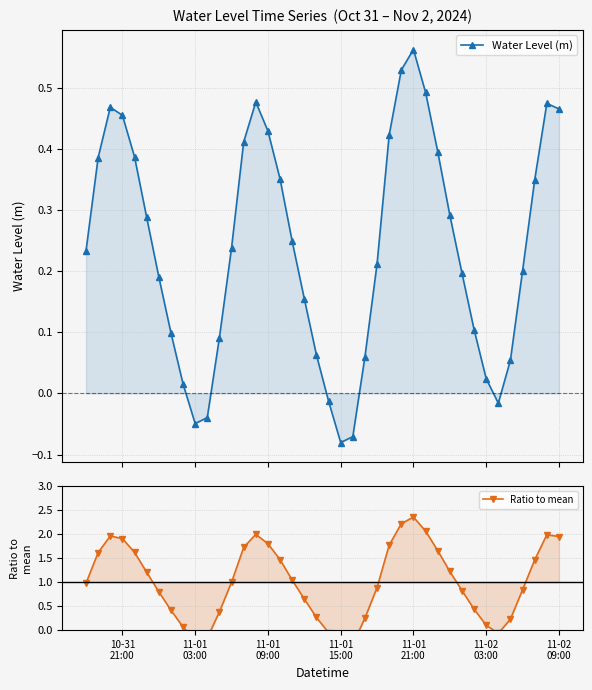

Reading left to right, extract all data points from this chart.

Water Level (m): 0.2	0.4	0.5	0.5	0.4	0.3	0.2	0.1	0.0	-0.0	-0.0	0.1	0.2	0.4	0.5	0.4	0.4	0.2	0.2	0.1	-0.0	-0.1	-0.1	0.1	0.2	0.4	0.5	0.6	0.5	0.4	0.3	0.2	0.1	0.0	-0.0	0.1	0.2	0.3	0.5	0.5
Ratio to mean: 1.0	1.6	2.0	1.9	1.6	1.2	0.8	0.4	0.1	-0.2	-0.2	0.4	1.0	1.7	2.0	1.8	1.5	1.0	0.6	0.3	-0.1	-0.3	-0.3	0.3	0.9	1.8	2.2	2.4	2.1	1.7	1.2	0.8	0.4	0.1	-0.1	0.2	0.8	1.5	2.0	1.9